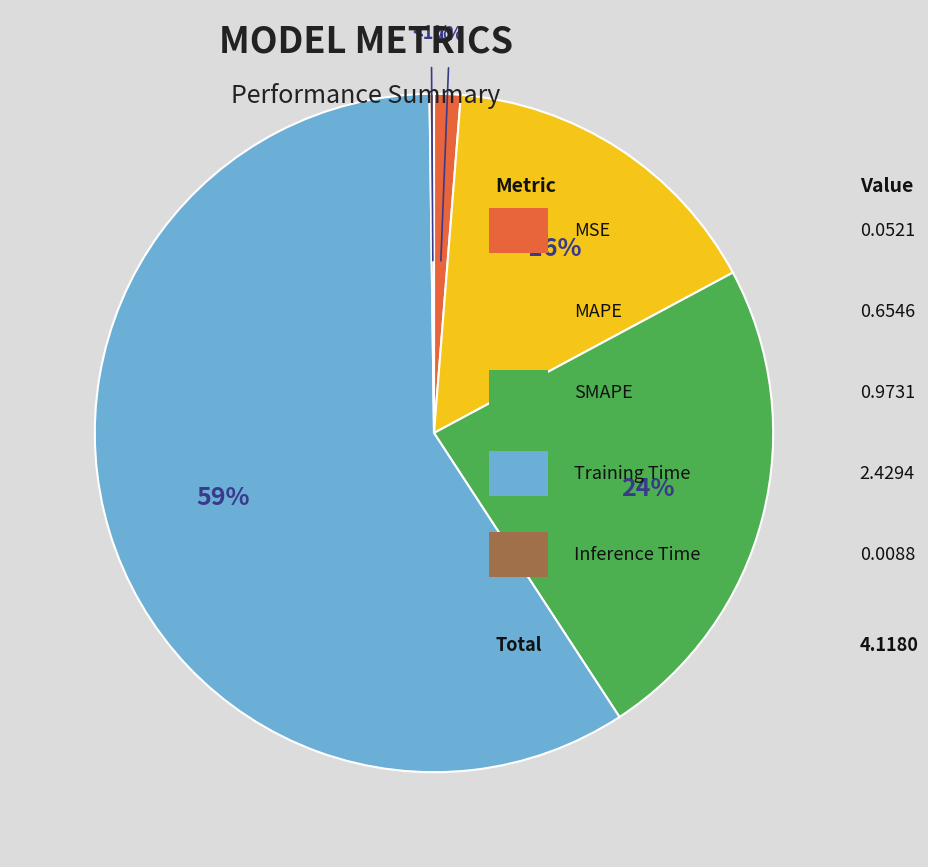

To the nearest percent, what percentage of the pie is MSE?

1%